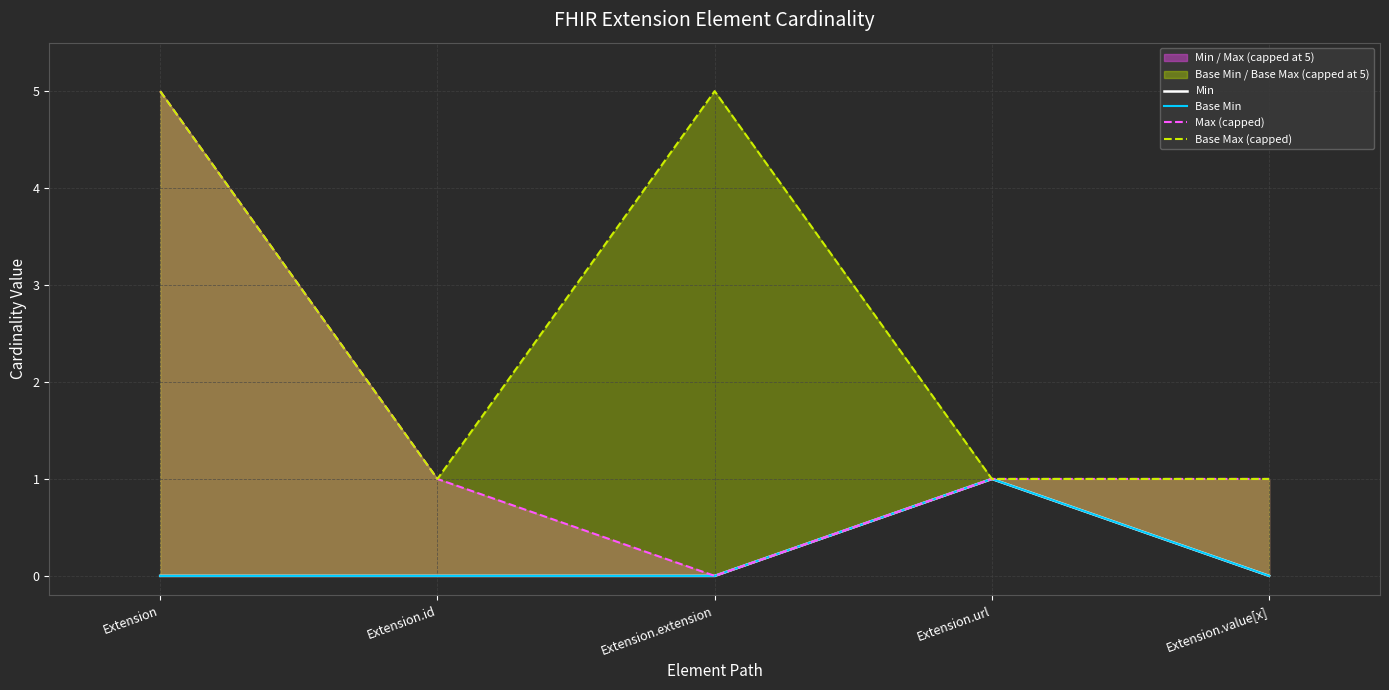

Is it true that Min equals 1 at Extension.url?

True